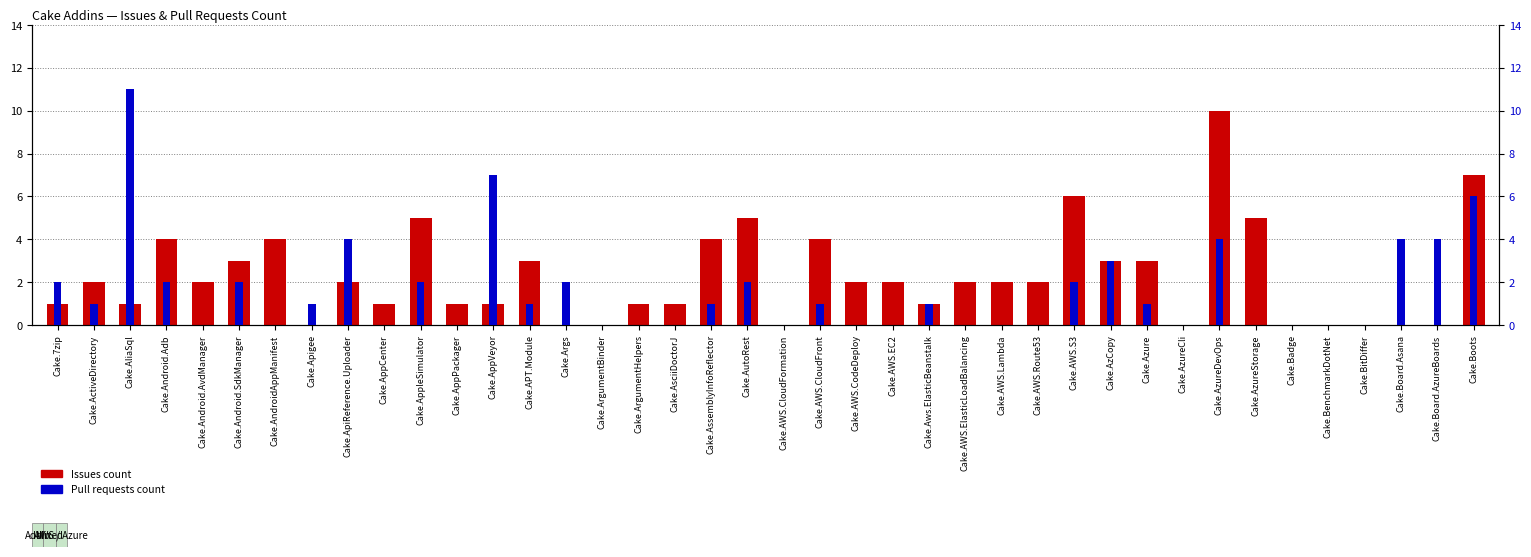

What is the difference between the maximum and minimum values in the Issues count series?

10